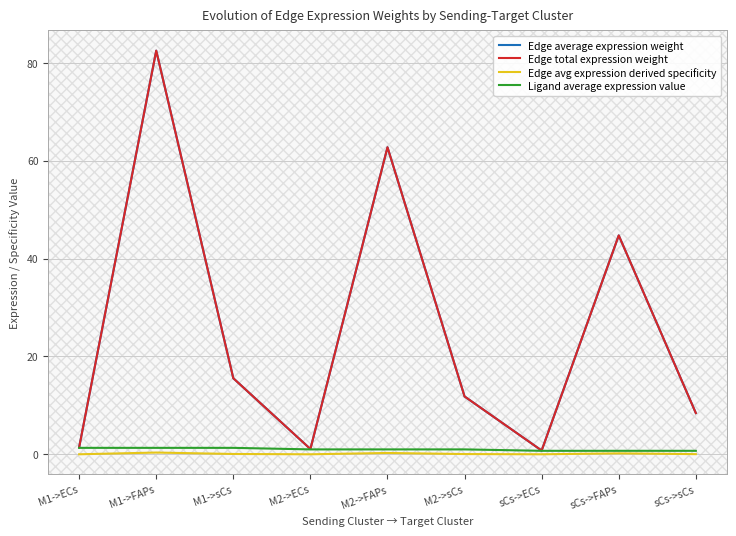

What is the label of the 8th point from the right?

M1->FAPs